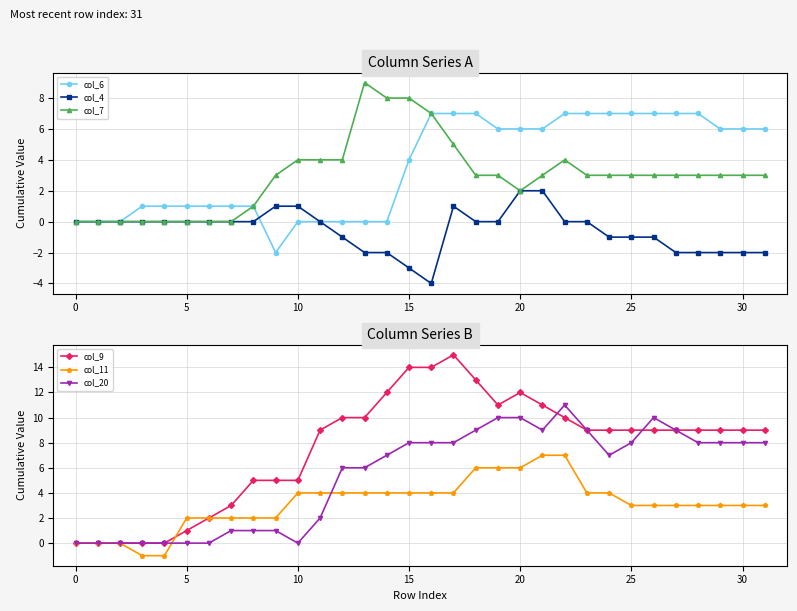

Which category has the lowest value in the col_4 series?

16